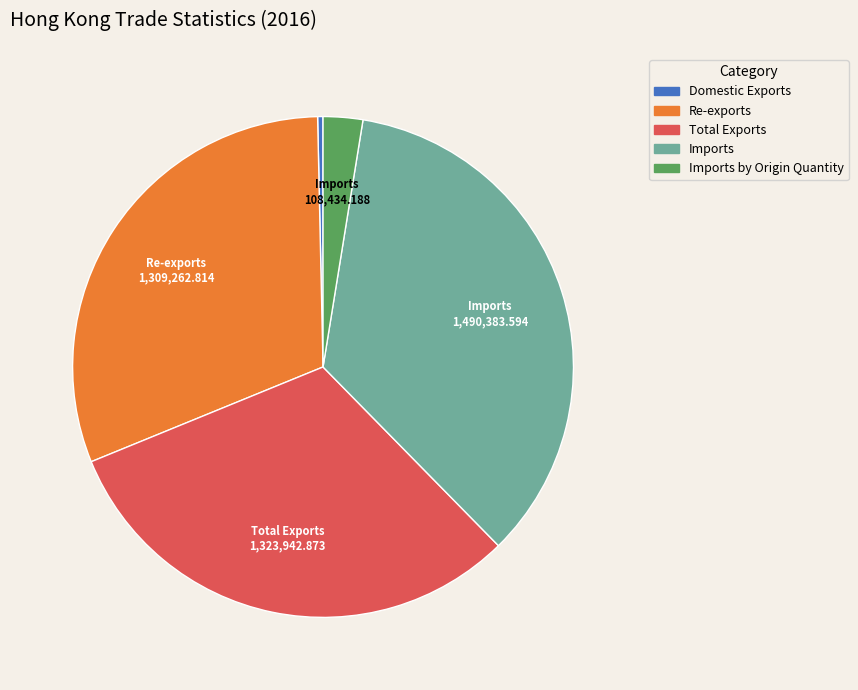

Is there any slice that represents more than half of the pie?

No